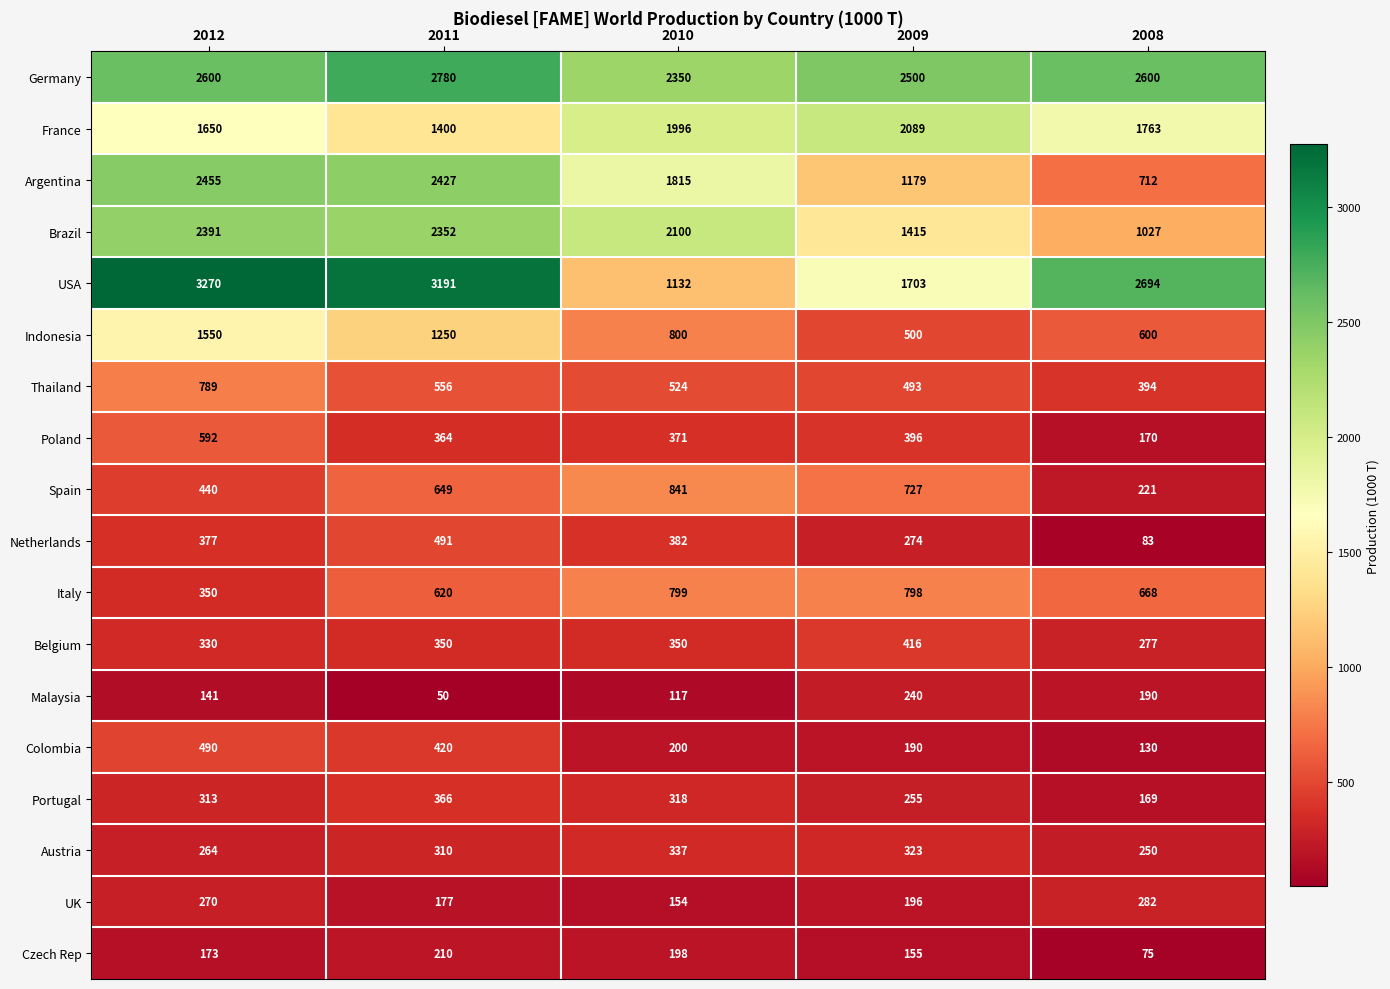

Which series changed the most between 2010 and 2009?

Brazil